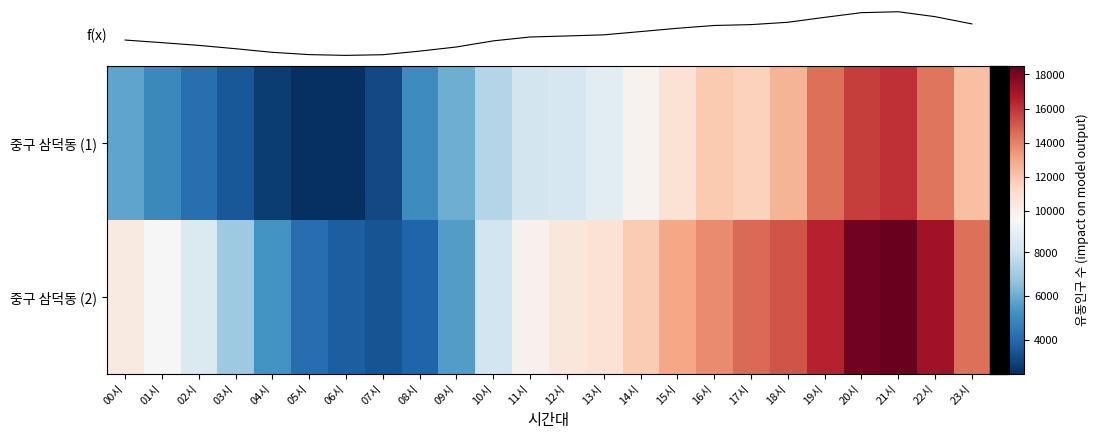

The 중구 삼덕동 (1) series shows 5495.3 at 22시. True or false?

False